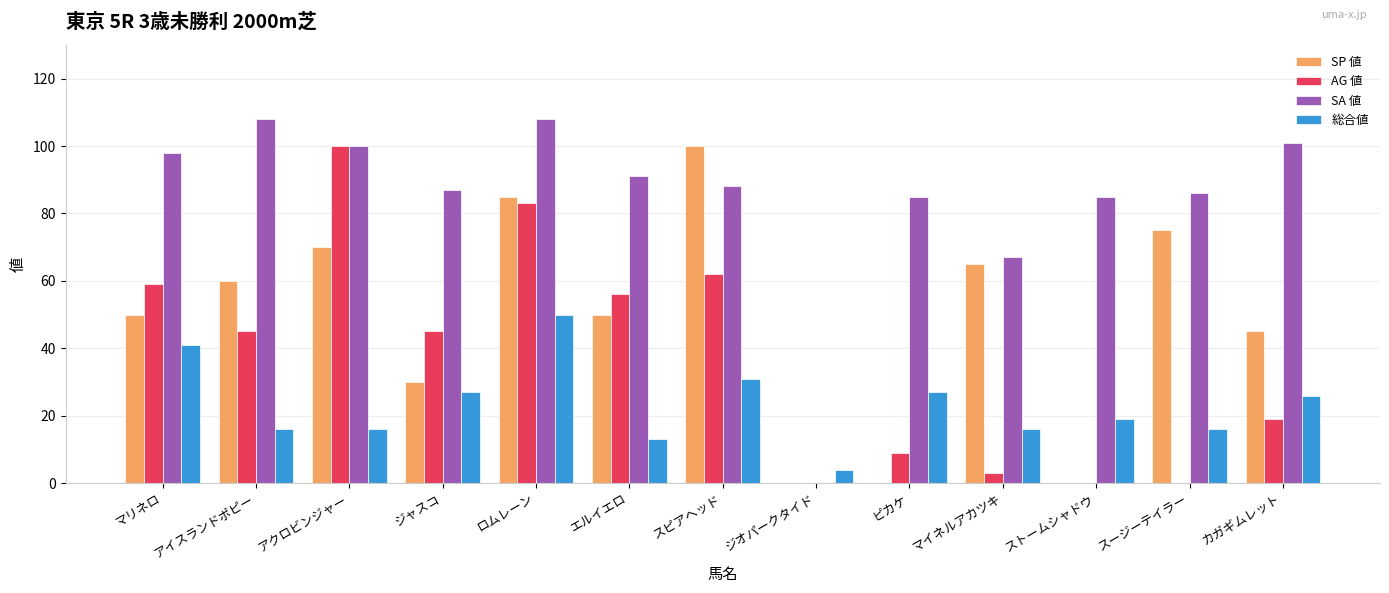

Is the value of AG 値 at ジオパークタイド greater than the value of SP 値 at ジャスコ?

No